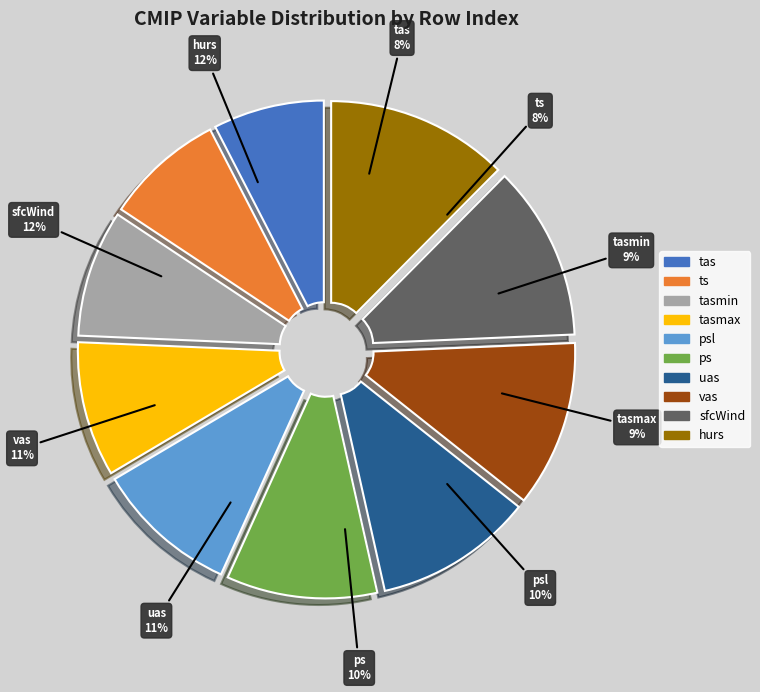

True or false: ts accounts for 23% of the total.

False